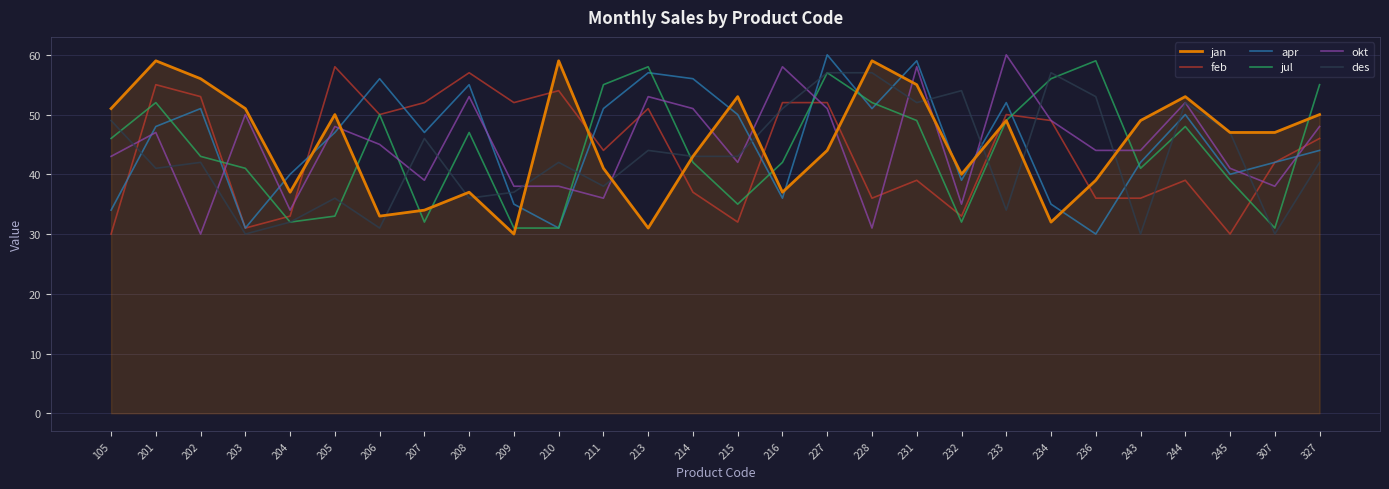

What are all the series names shown in the legend?

jan, feb, apr, jul, okt, des